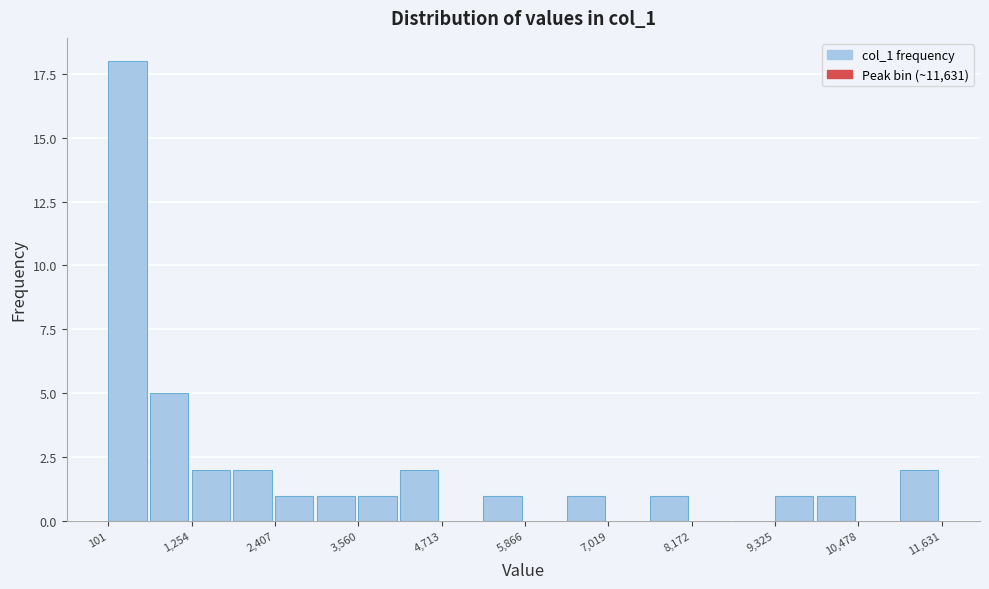

Read against the x-axis, roughly where is the centre of the tallest bar?

400